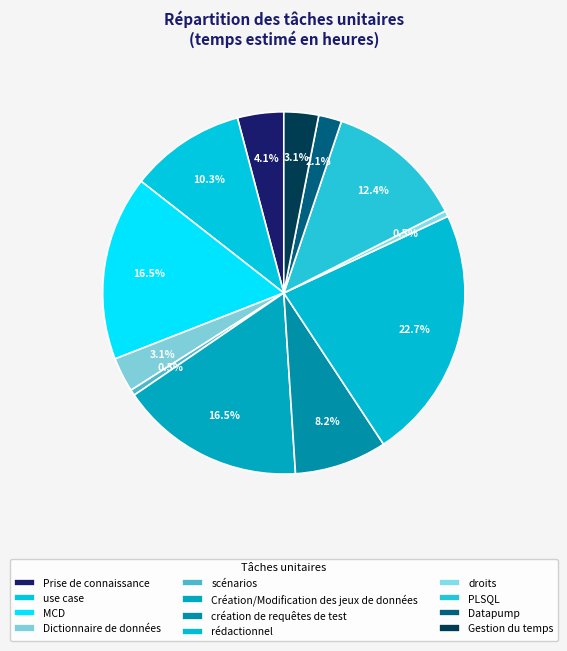

How many slices are in this pie chart?

12